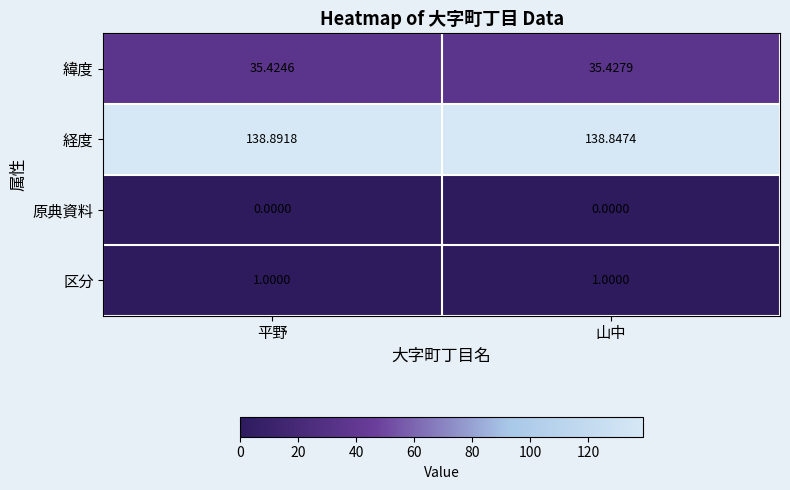

Is the value of 経度 at 山中 greater than the value of 区分 at 山中?

Yes